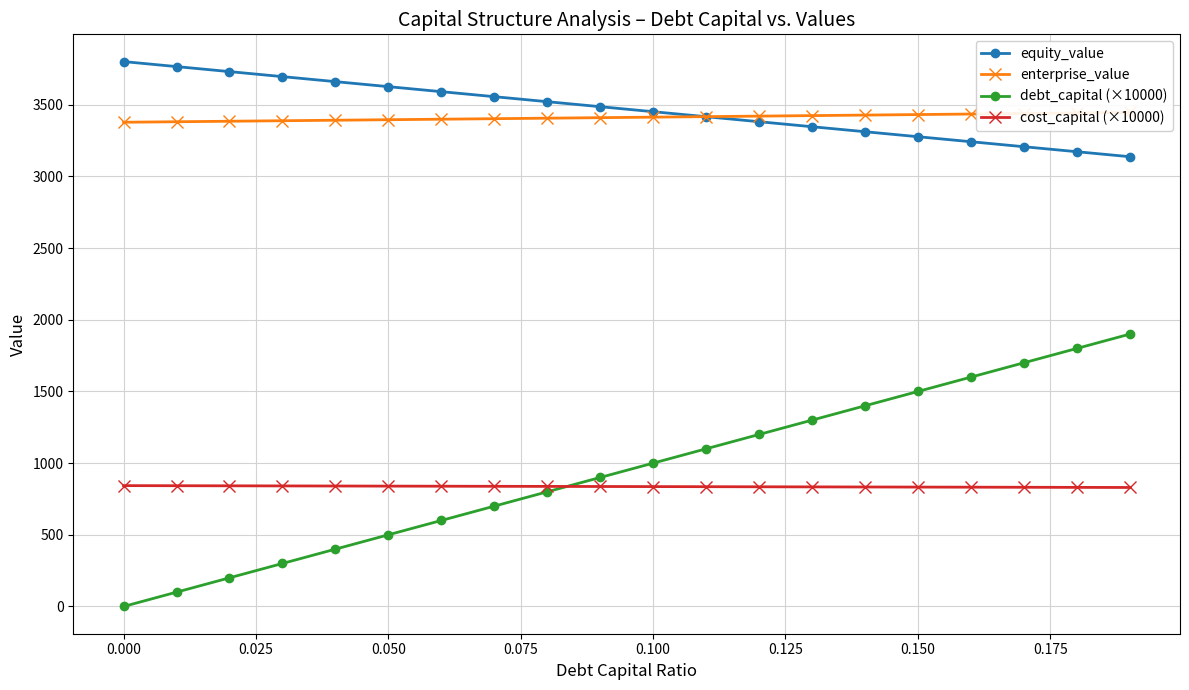

Rank the series by their maximum value, from highest to lowest.

equity_value, enterprise_value, debt_capital (×10000), cost_capital (×10000)